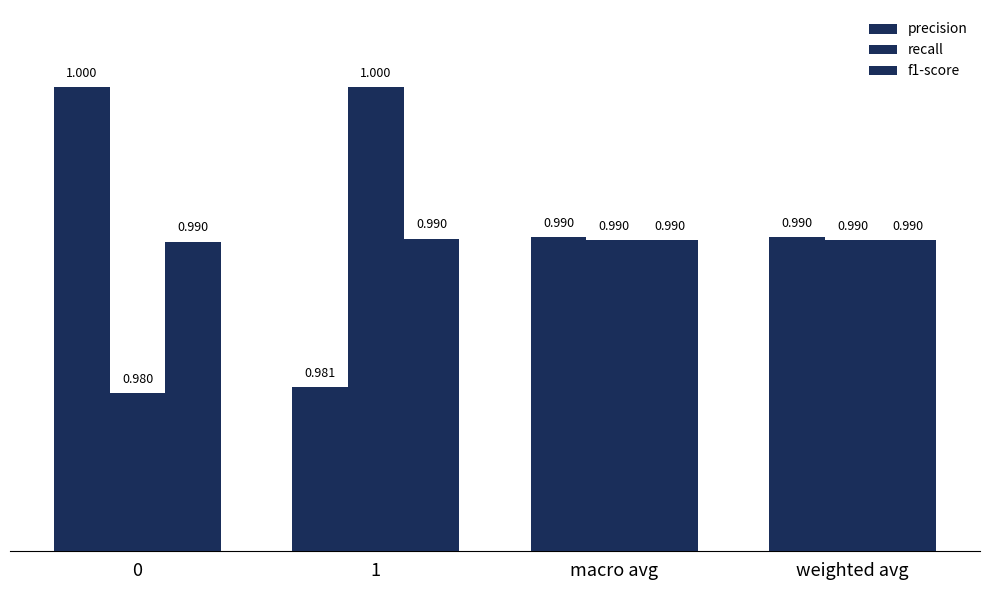

How many bars are there in each group?

3